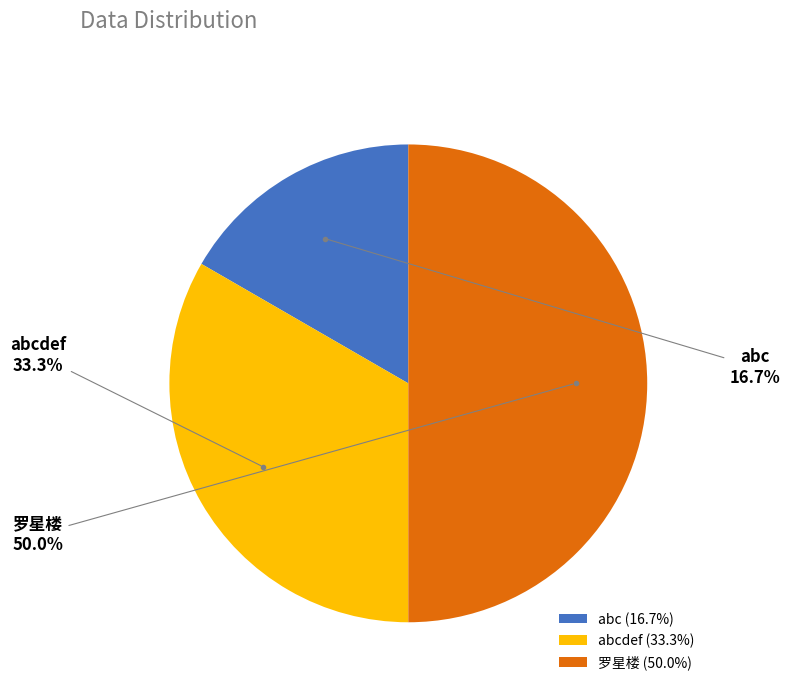

Which slice is the smallest?

abc